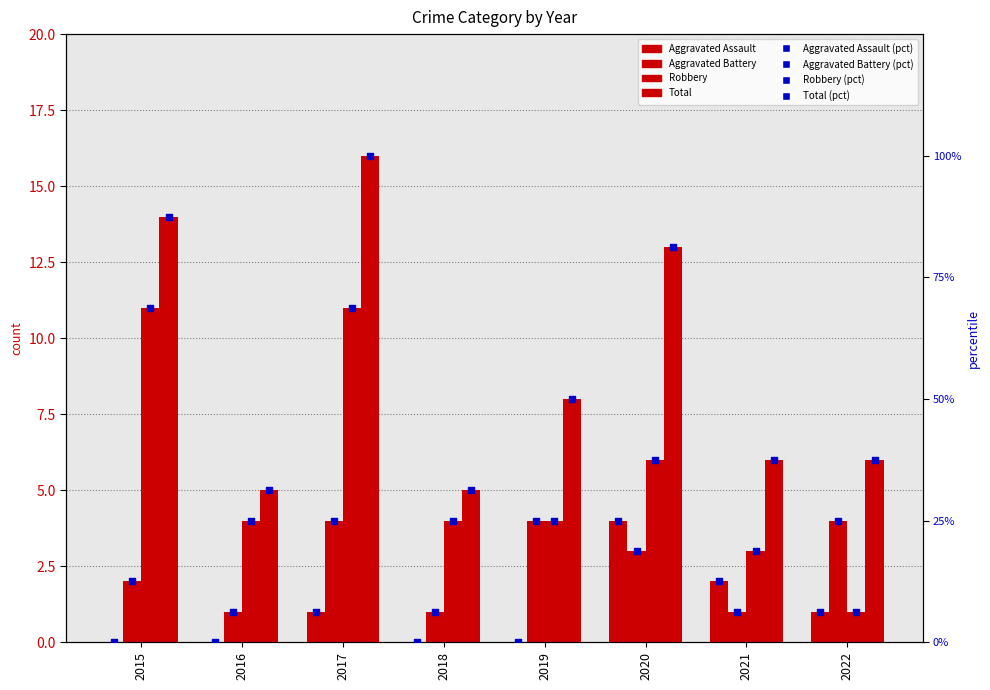

Which series has the widest spread of Y values?

Total